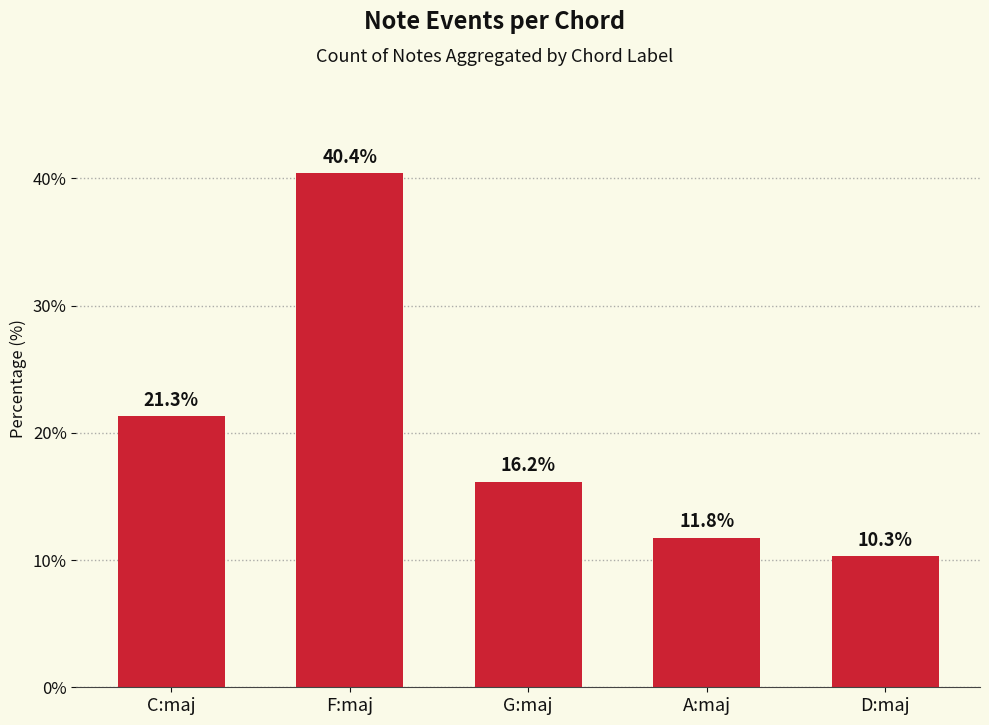

Is it true that the value at D:maj is 15.9?

False